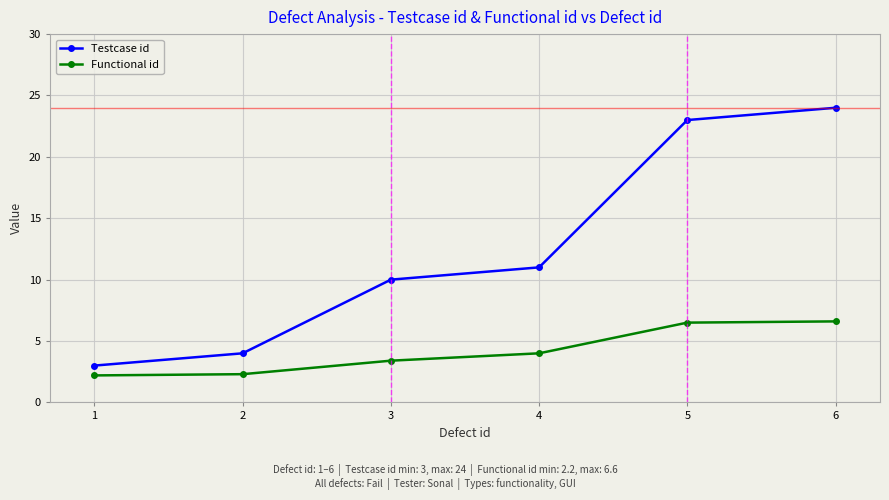

At 4, list the series in order from largest to smallest.

Testcase id, Functional id